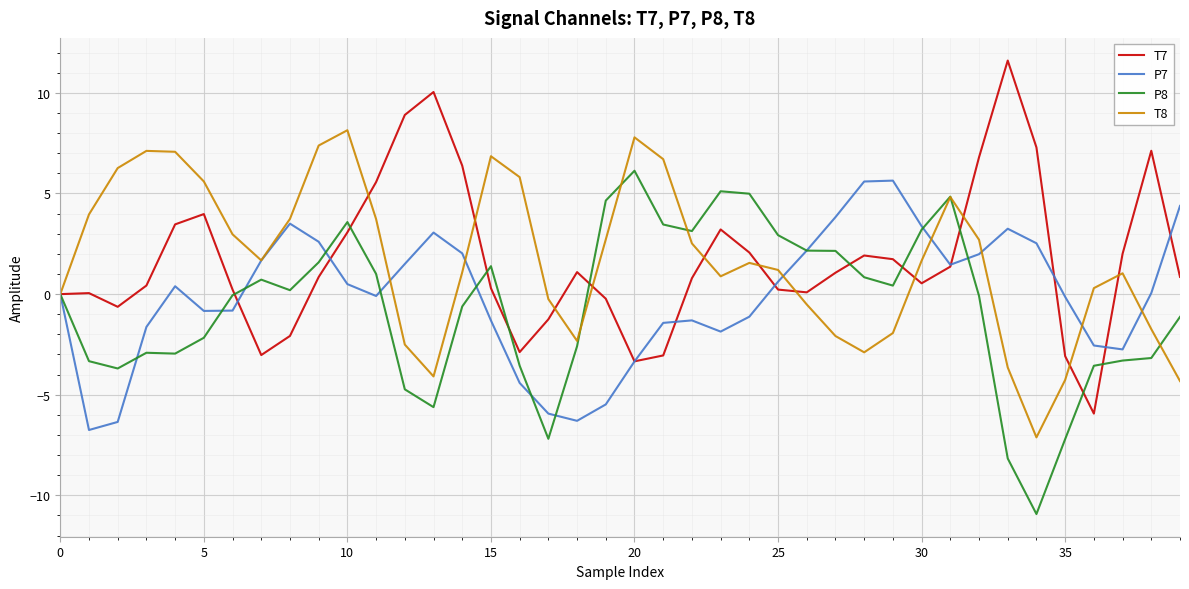

What is the maximum value shown in the chart?

11.6